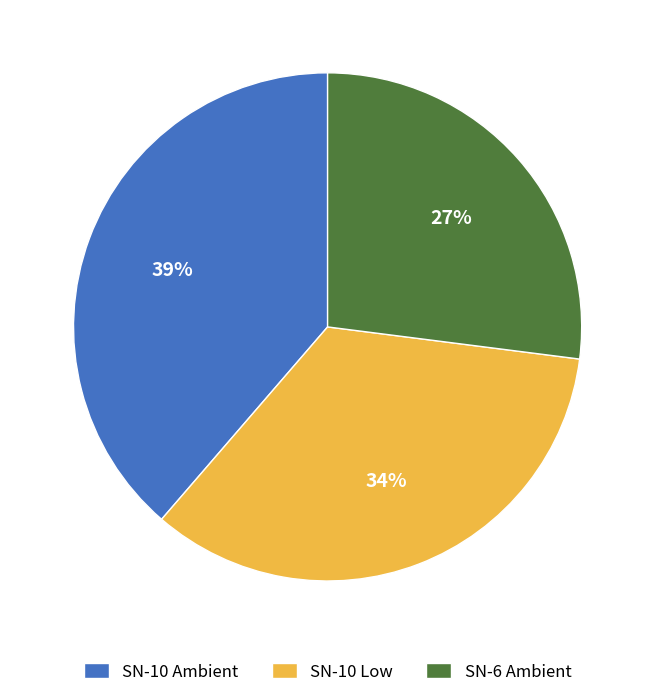

Is the sum of SN-10 Low and SN-6 Ambient greater than half?

Yes